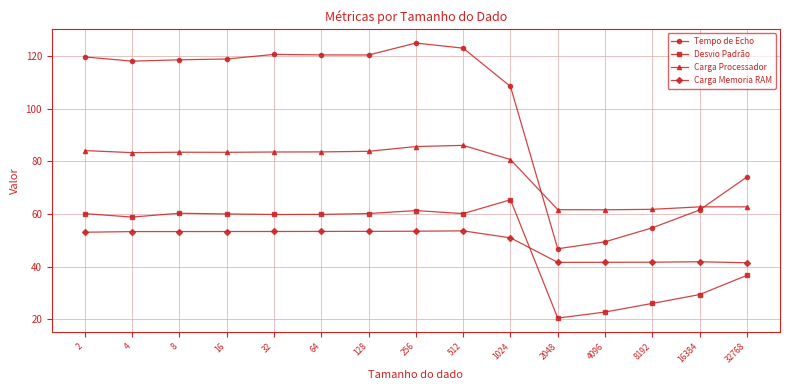

The Tempo de Echo series shows 203.8 at 2. True or false?

False